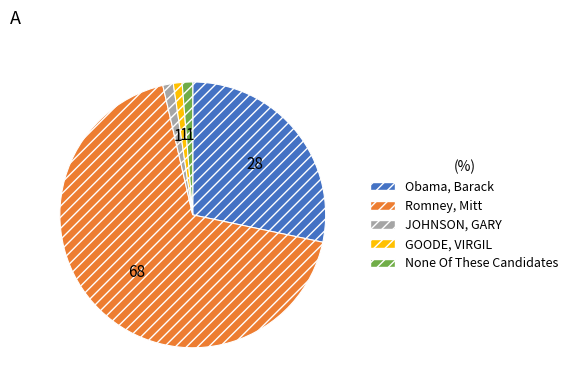

Do None Of These Candidates and Obama, Barack together represent more than half of the pie?

No